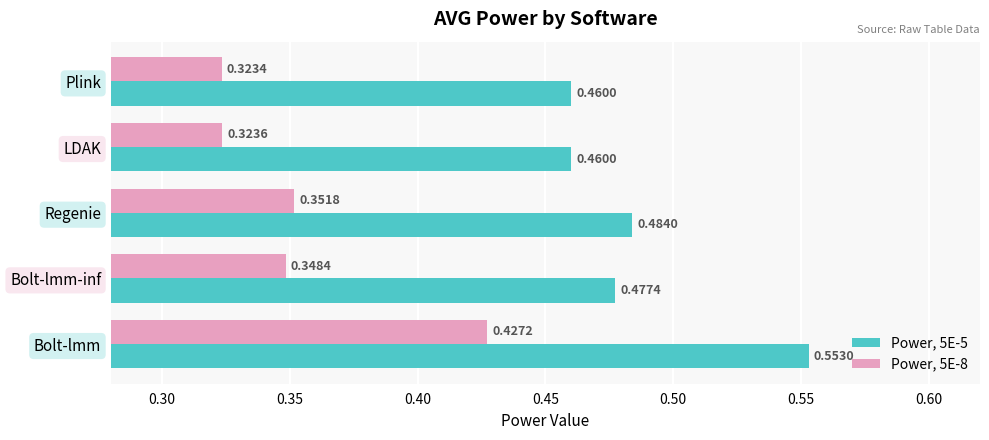

At which label is Power, 5E-8 closest to 0?

Plink